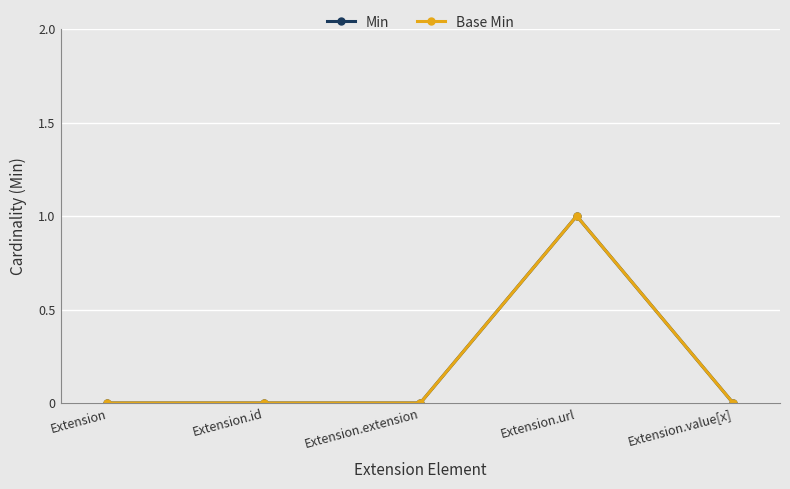

How many lines are shown in the chart?

2